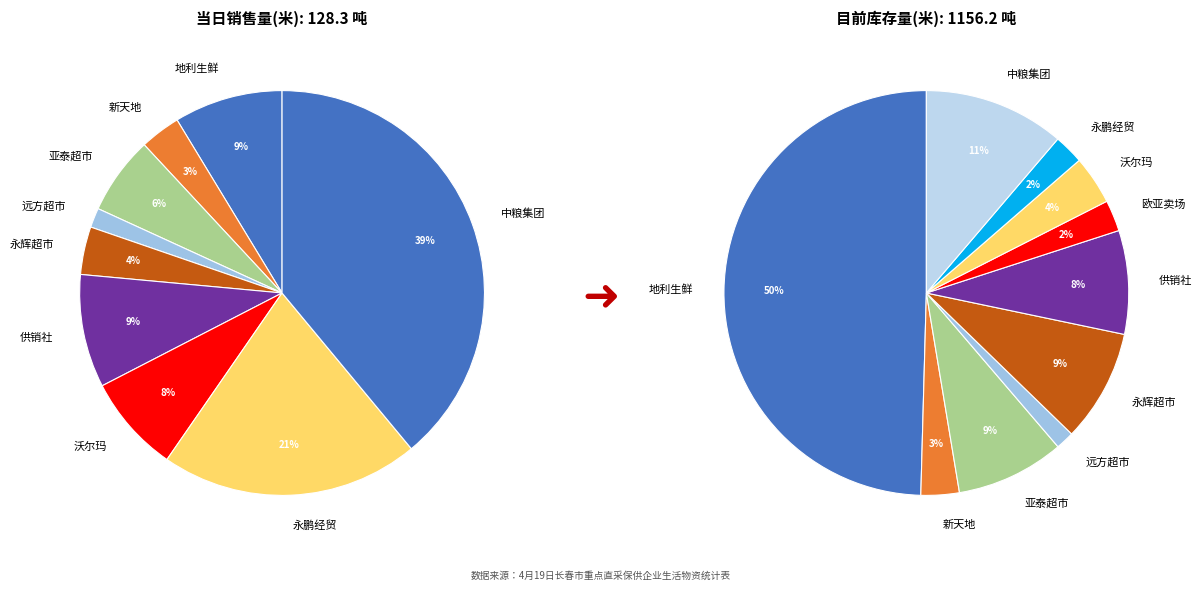

The 1 slice represents 3% of the pie. True or false?

True